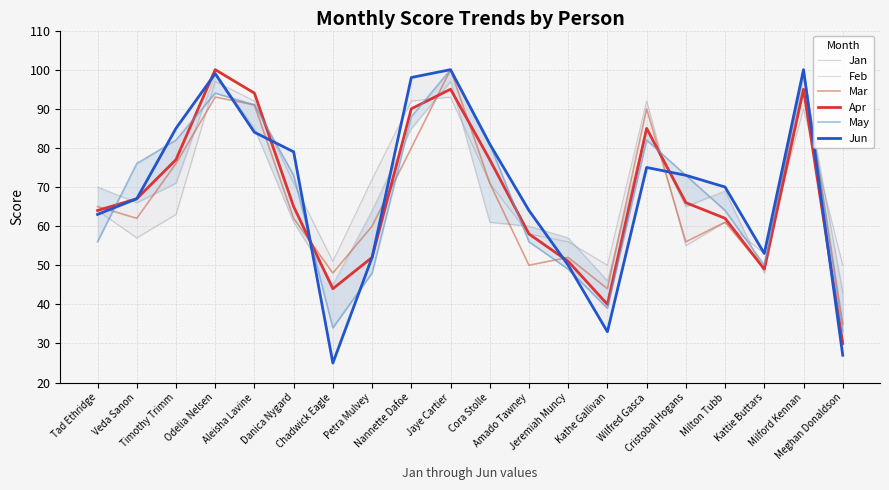

What are all the series names shown in the legend?

Jan, Feb, Mar, Apr, May, Jun